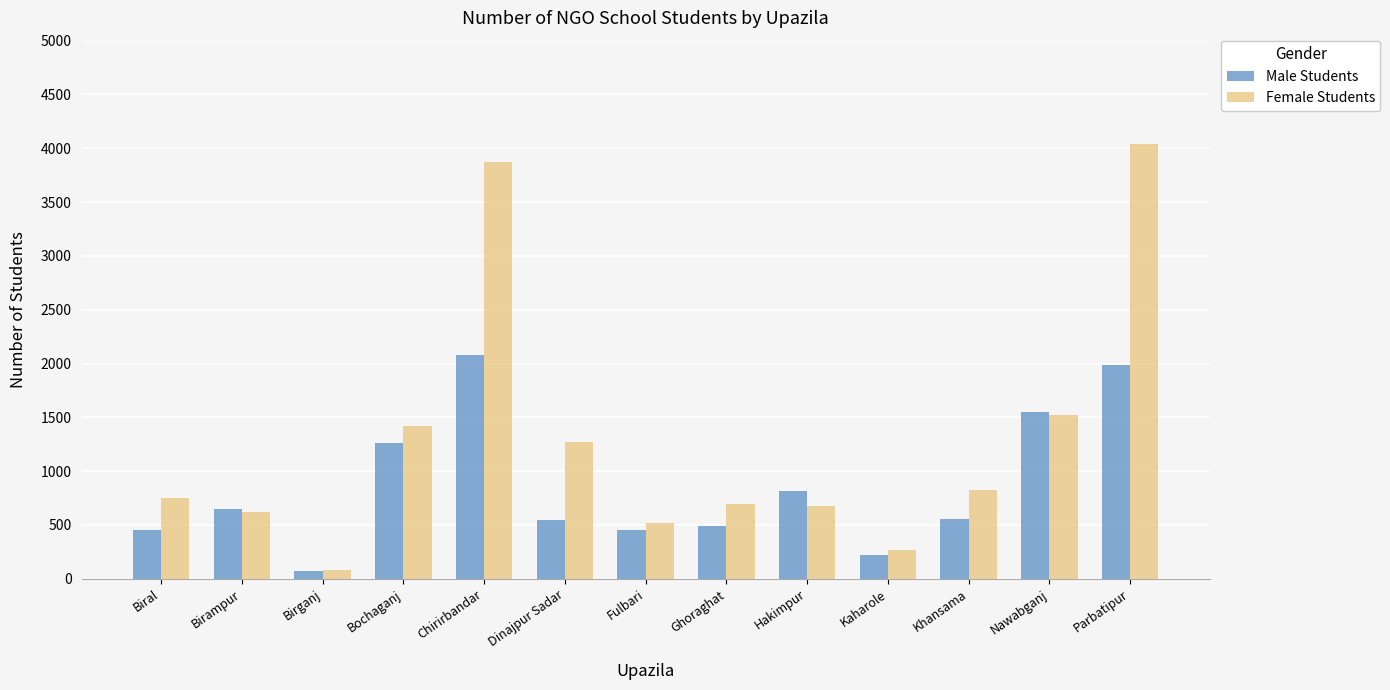

Is the value of Female Students at Fulbari greater than the value of Male Students at Parbatipur?

No